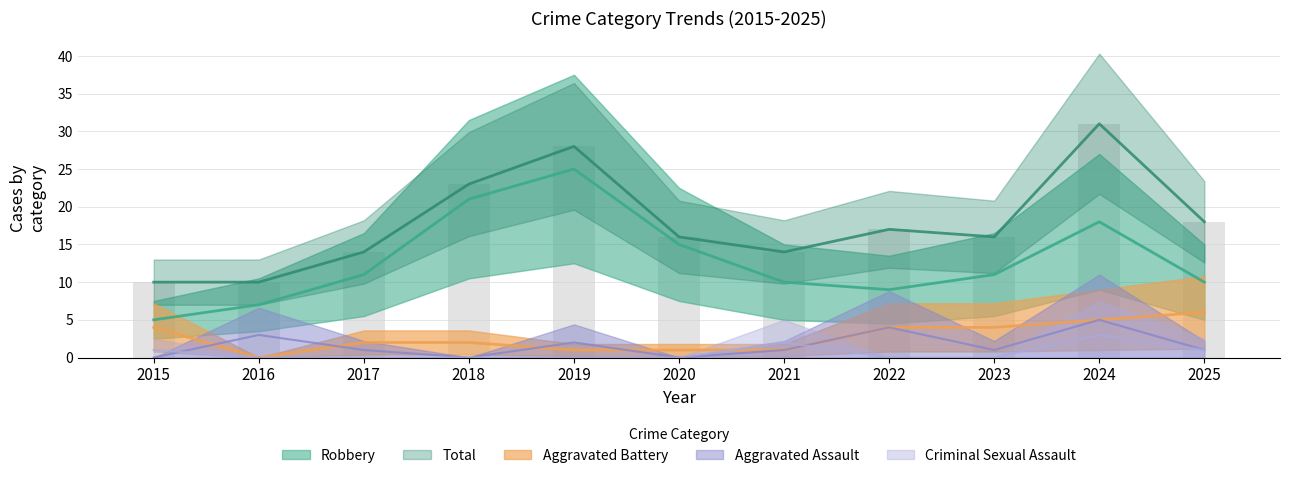

True or false: Aggravated Battery has a value of 4 at 2022.

True